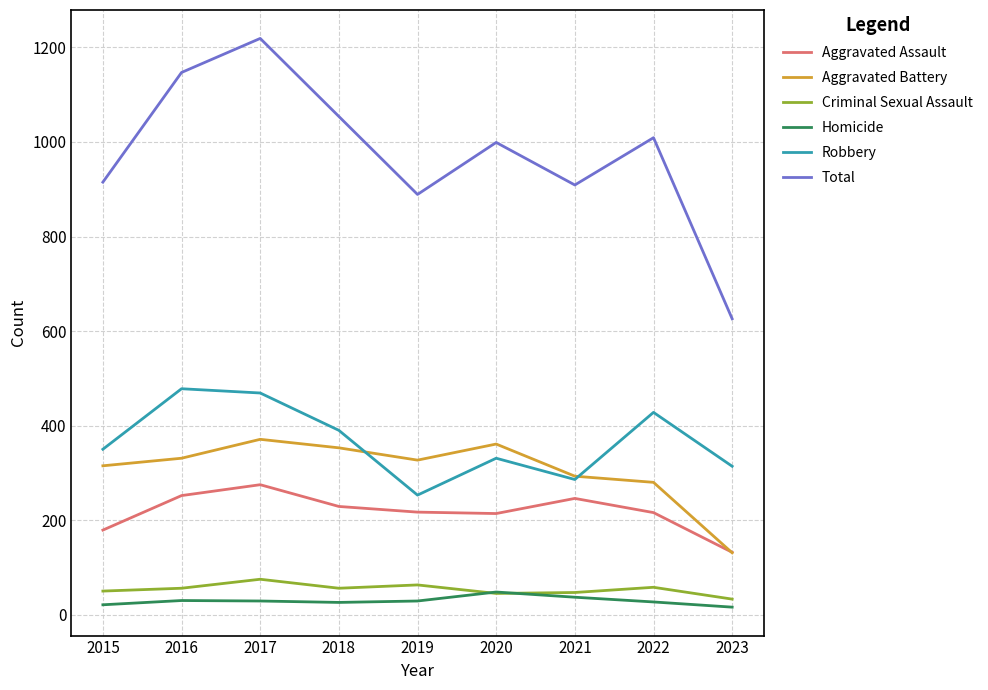

True or false: Criminal Sexual Assault has a value of 63 at 2019.

True